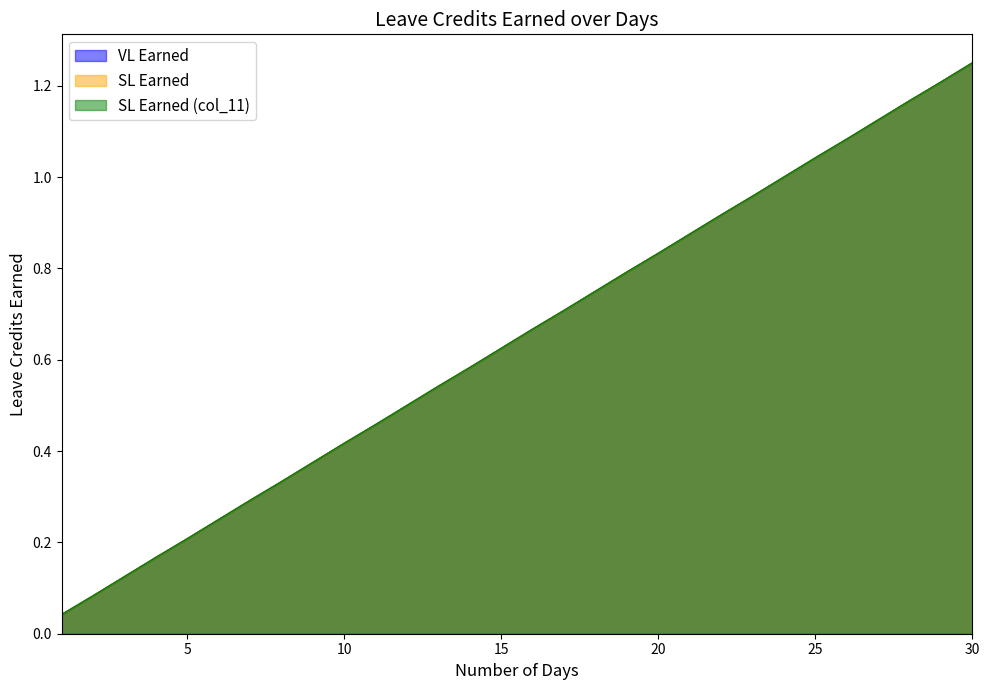

Which category has the highest value across all series?

30